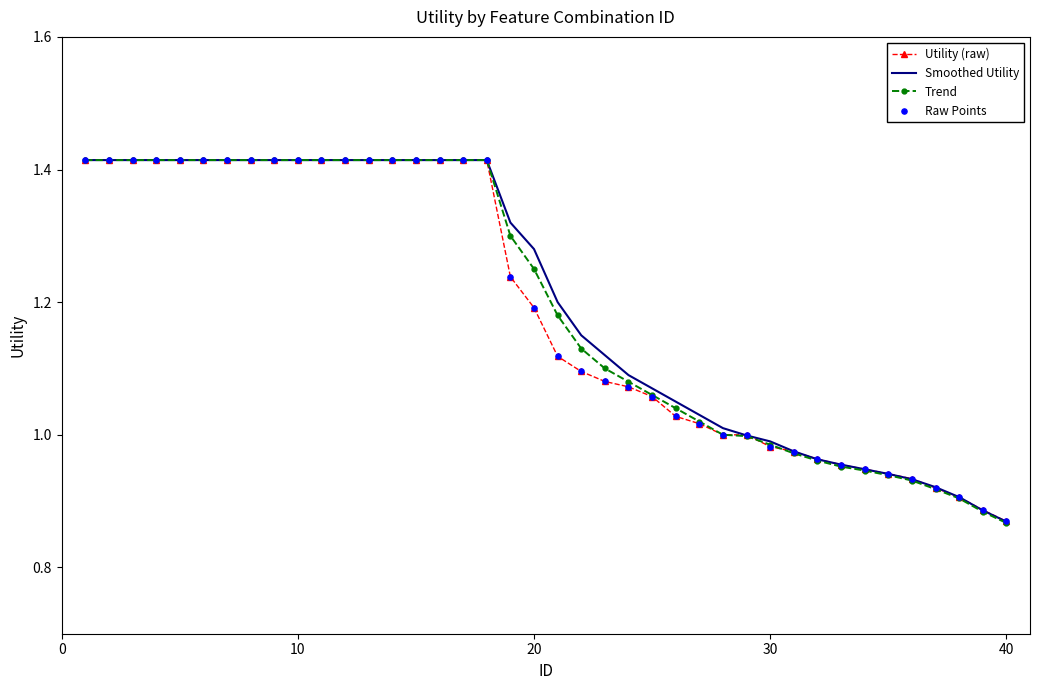

Which series has the widest spread of values?

Trend